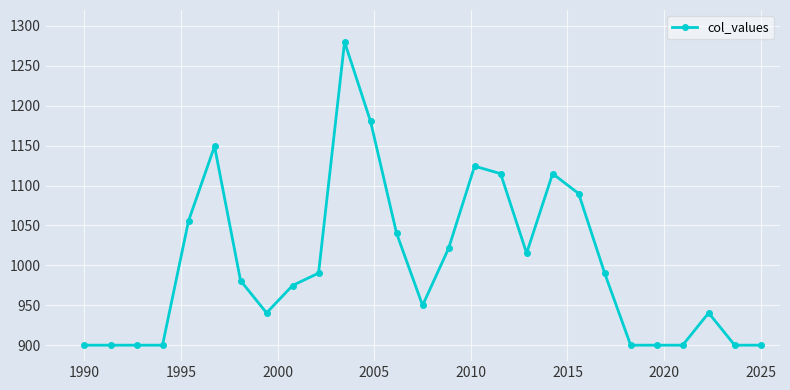

Does the chart have visible grid lines?

Yes